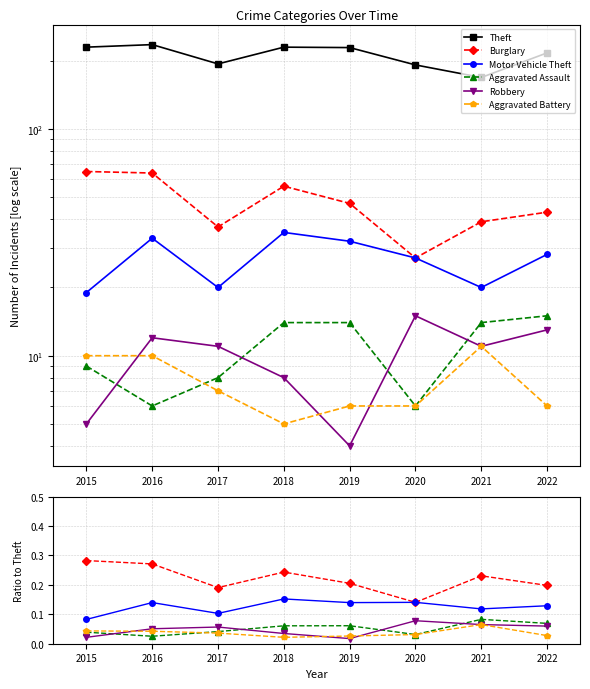

How many data points in Theft are less than 229?

4